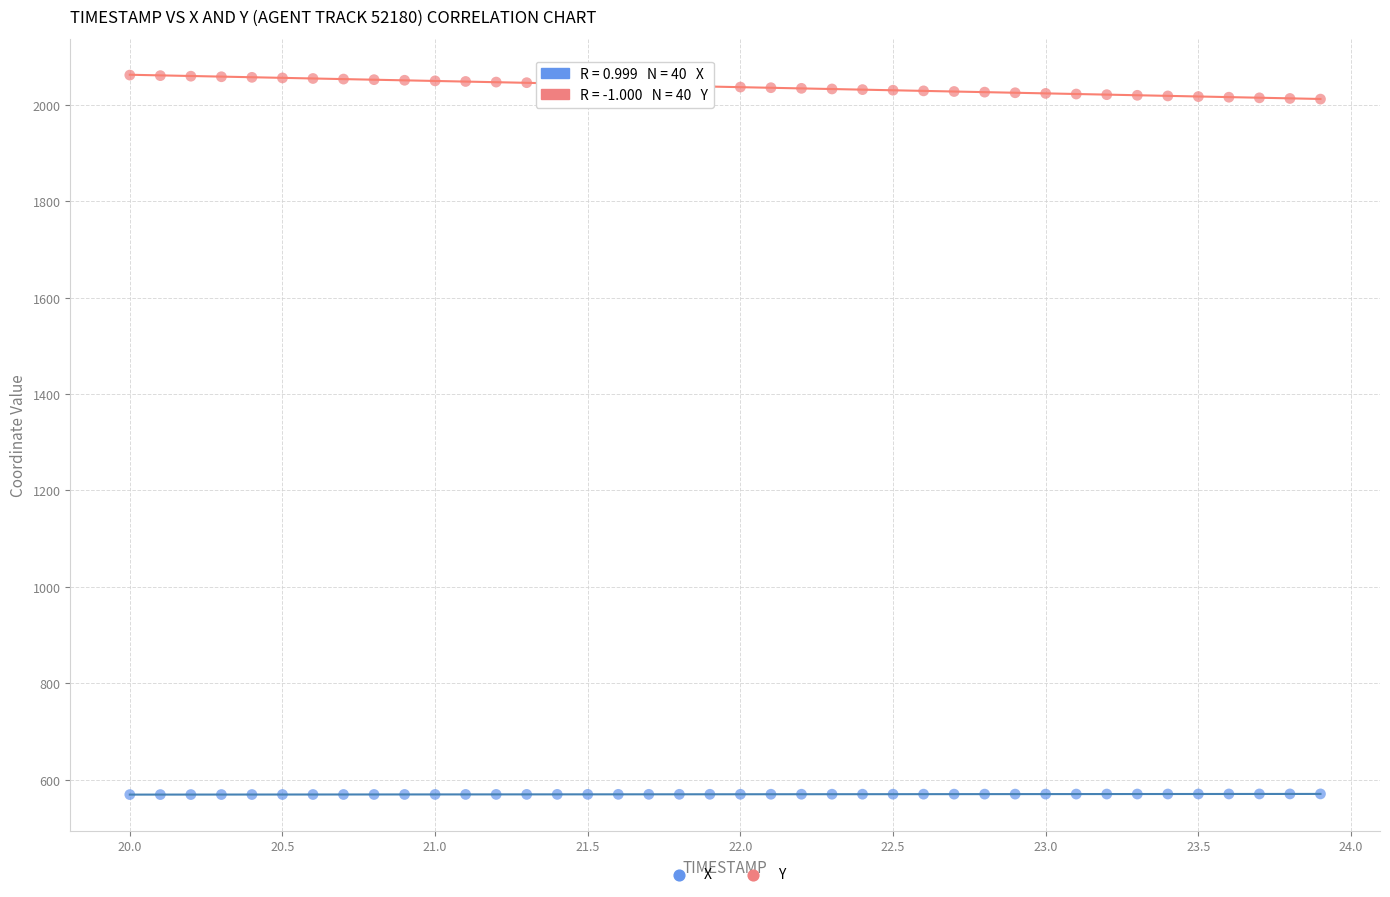

Which series reaches the maximum Y coordinate?

Y